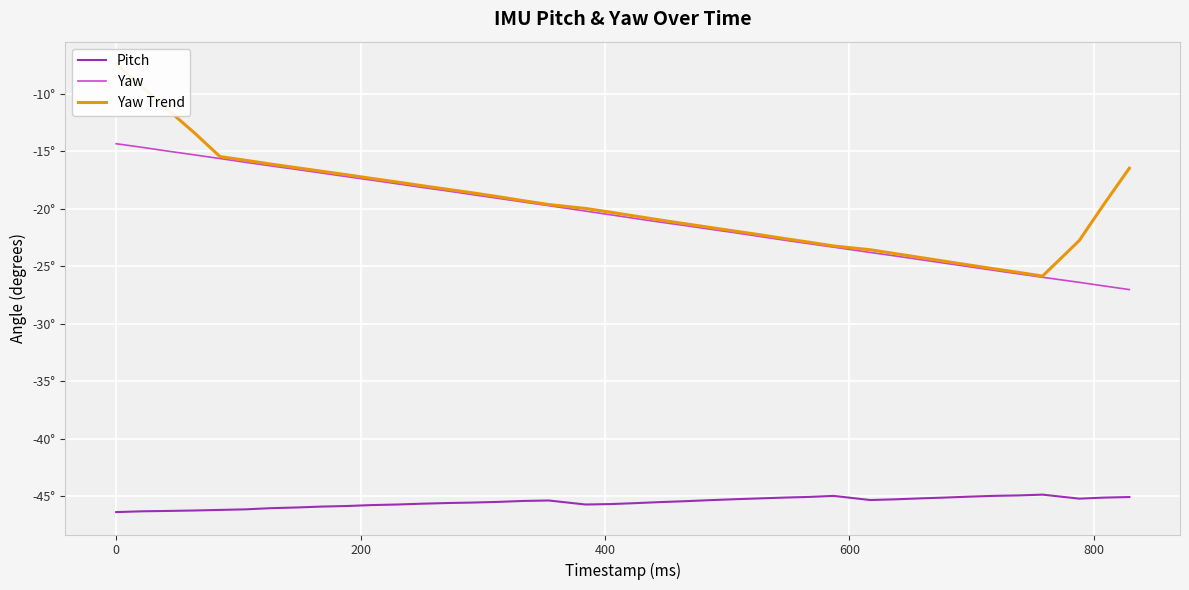

The Yaw series shows -7.5 at 10. True or false?

False